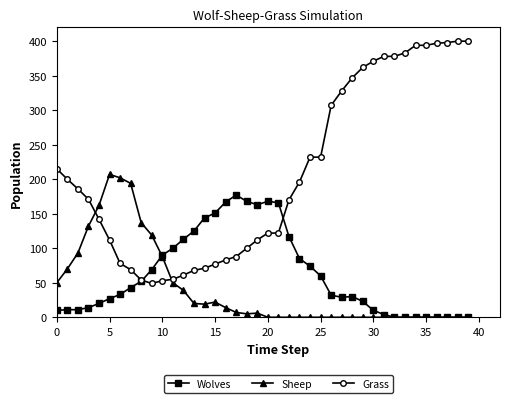

List the series in order of their peak value, highest first.

Grass, Sheep, Wolves